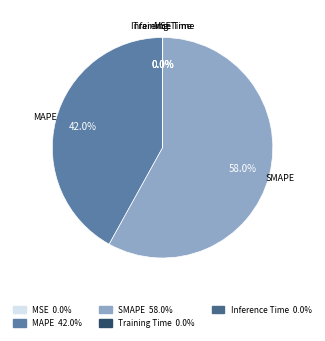

What percentage is the SMAPE slice, to the nearest percent?

58%